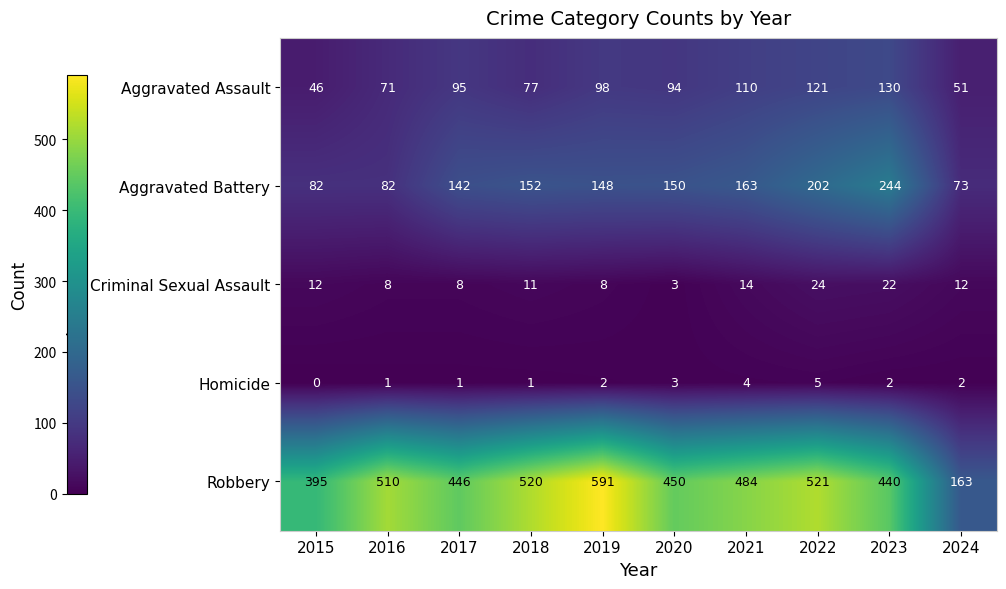

At 2024, list the series in order from largest to smallest.

Robbery, Aggravated Battery, Aggravated Assault, Criminal Sexual Assault, Homicide